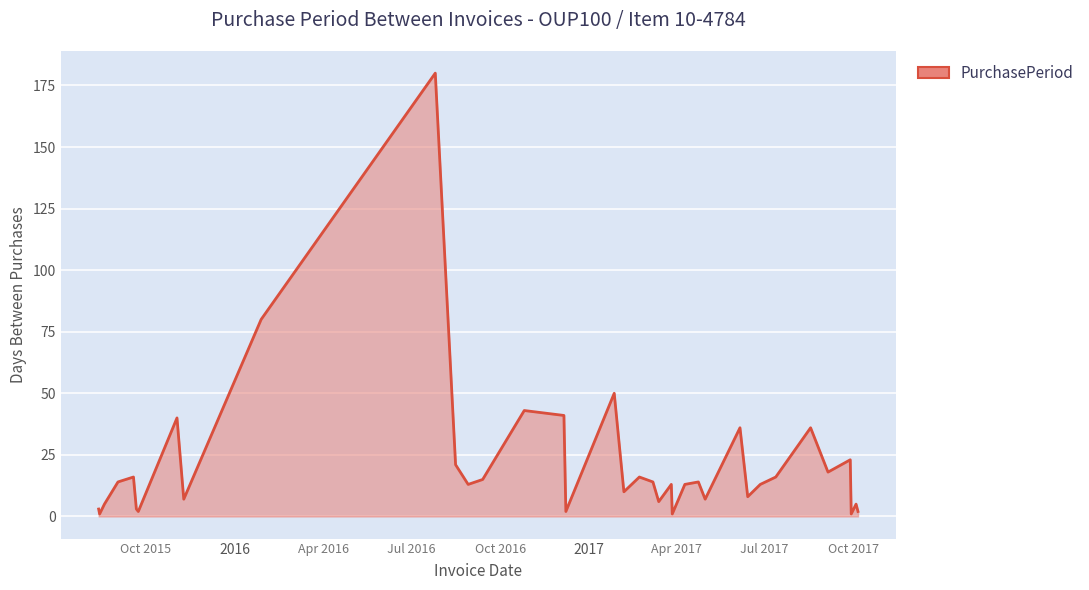

What is the greatest value displayed?

180